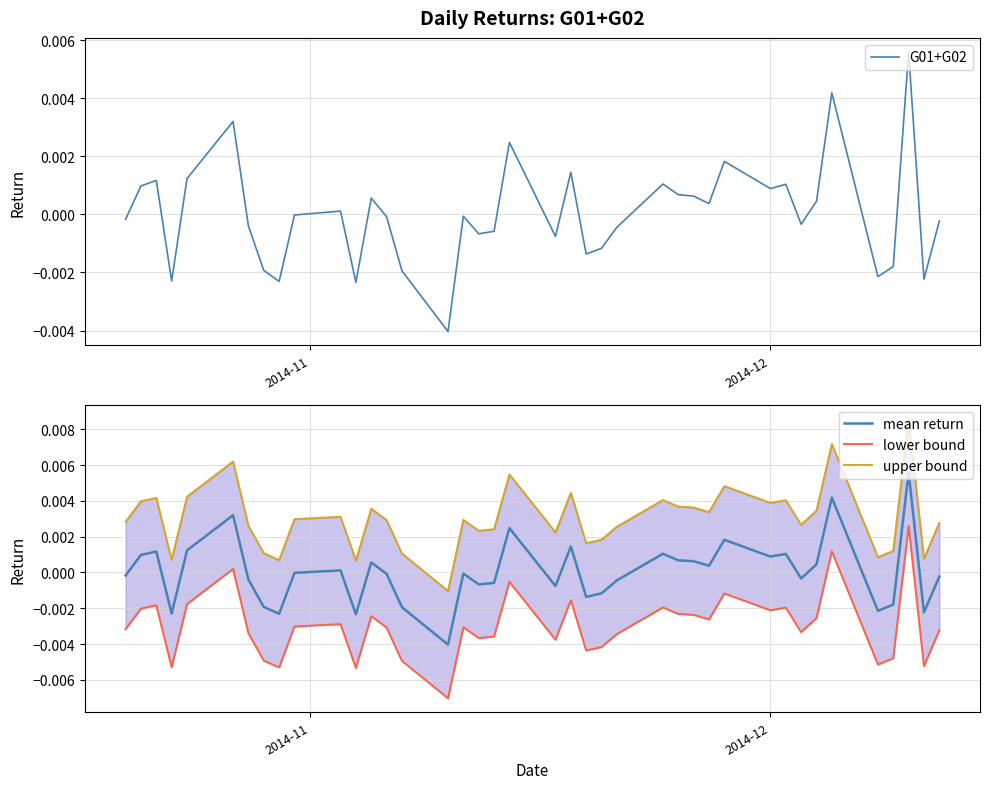

True or false: G01+G02 and lower bound intersect in this chart.

False